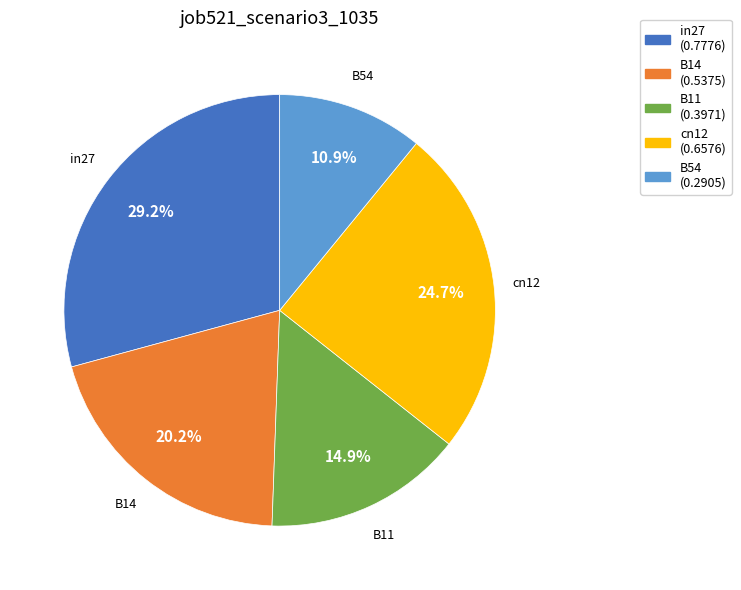

How many slices are in this pie chart?

5